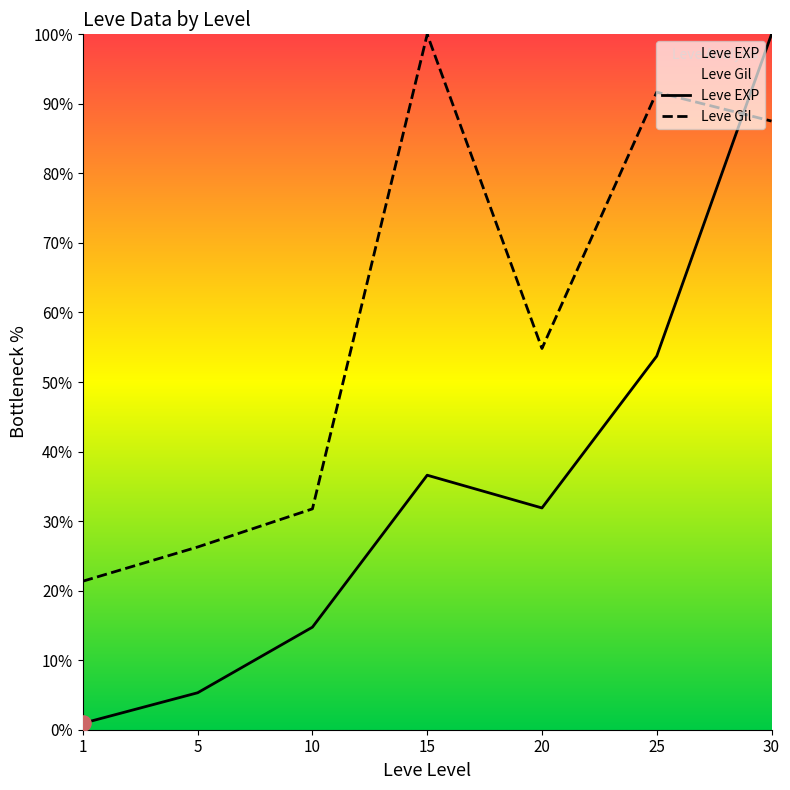

Which series reaches the maximum Y coordinate?

Leve EXP